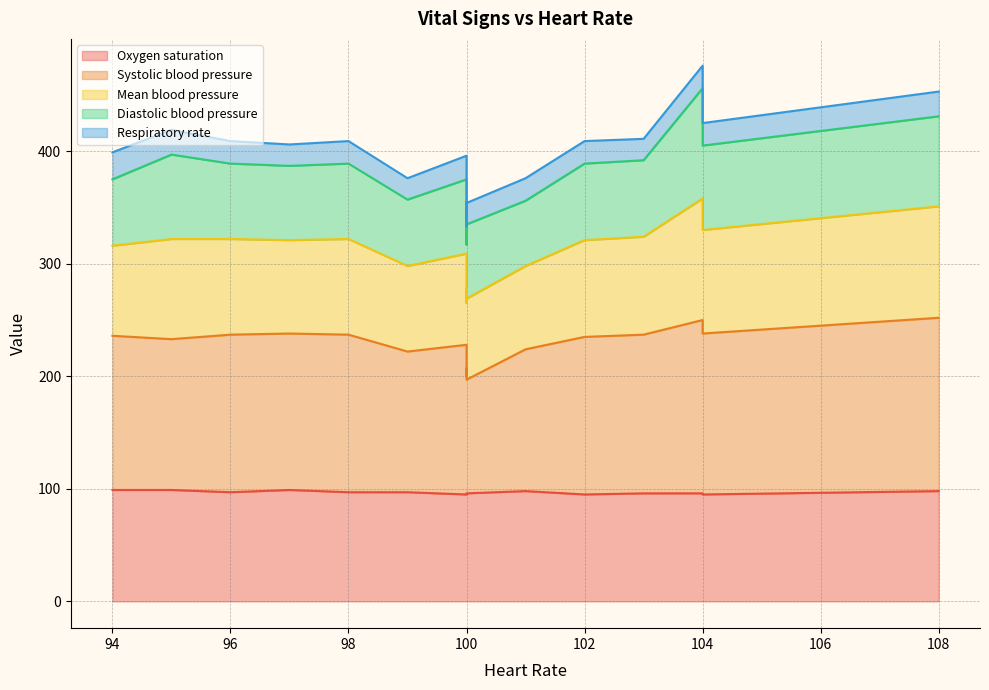

True or false: Oxygen saturation and Systolic blood pressure cross at least once.

False